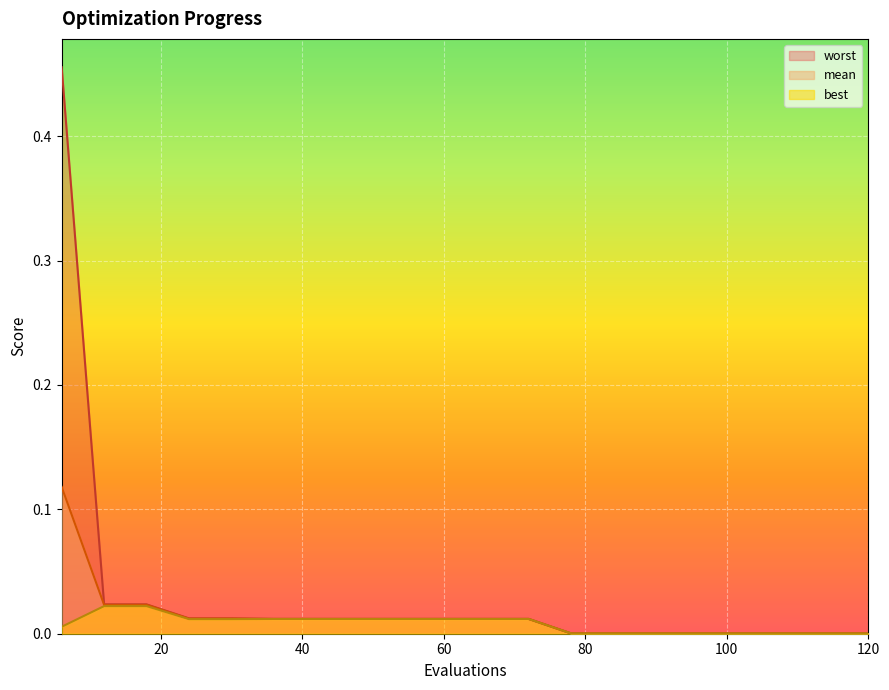

List the labels in order of mean value, largest first.

6, 12, 18, 24, 30, 36, 42, 48, 54, 60, 66, 72, 78, 84, 90, 96, 102, 108, 114, 120